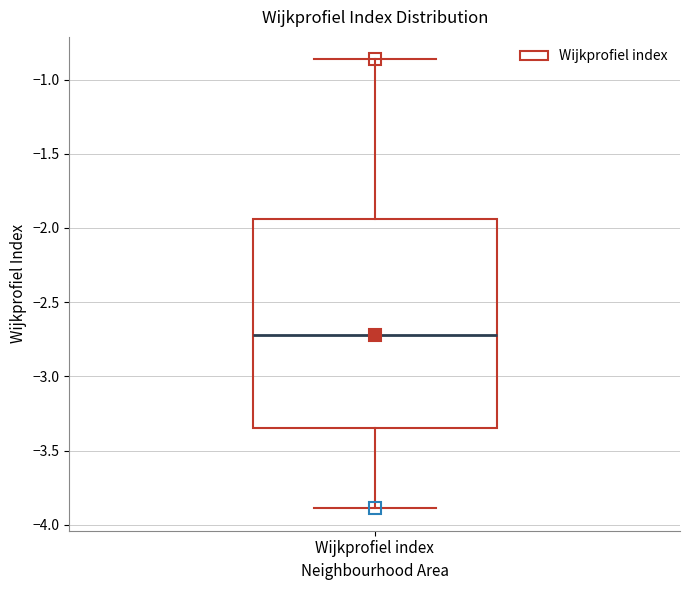

Transcribe this box plot: give where the median line is, the range the box spans, and where the two whiskers end, as read against the y-axis. The values are not printed on the chart, so give them approximately, as read against the axis.

median -2.70, box -3.35 to -1.95, whiskers -3.90 to -0.85